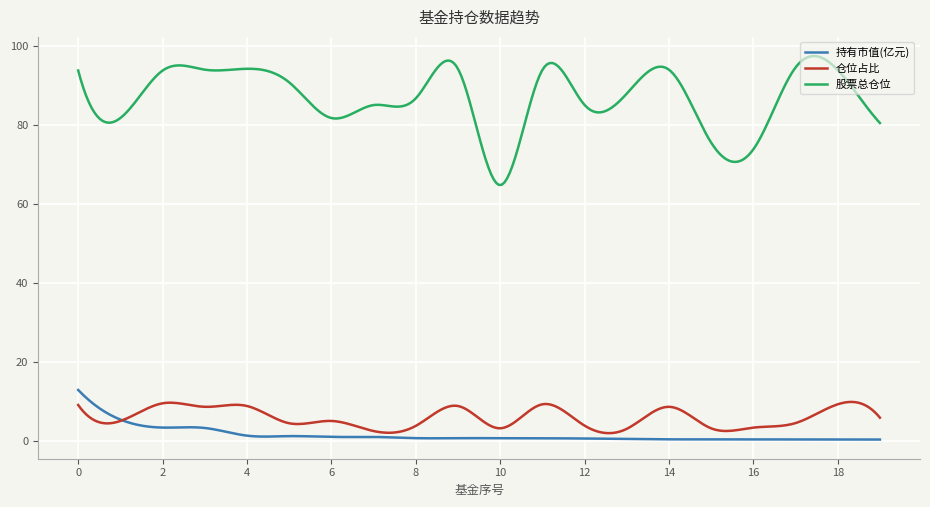

What is the minimum value for 仓位占比?

1.9